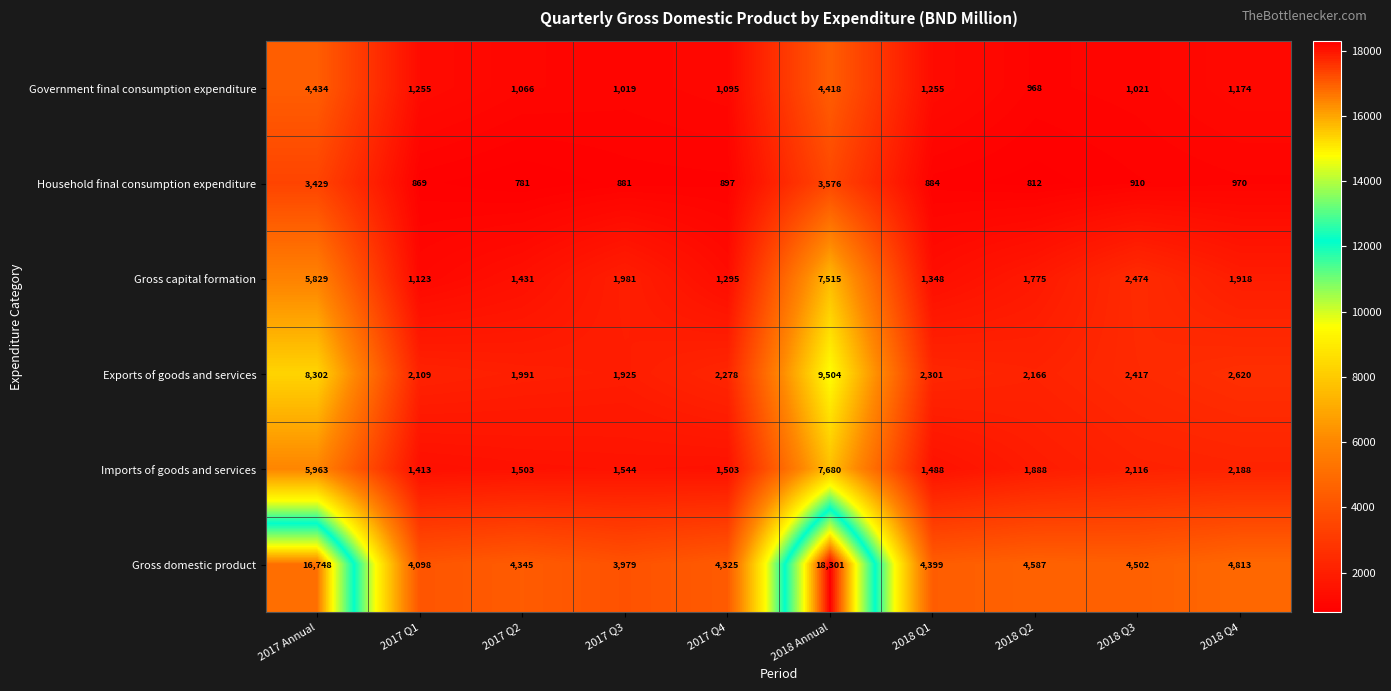

Which series has the largest range (max minus min)?

Gross domestic product